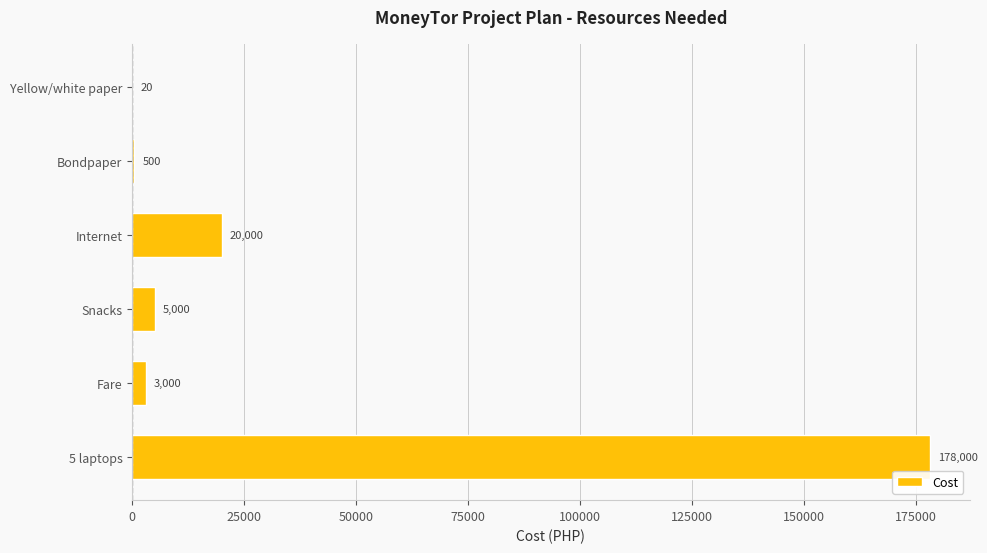

Is it true that the value at Snacks is 5000?

True